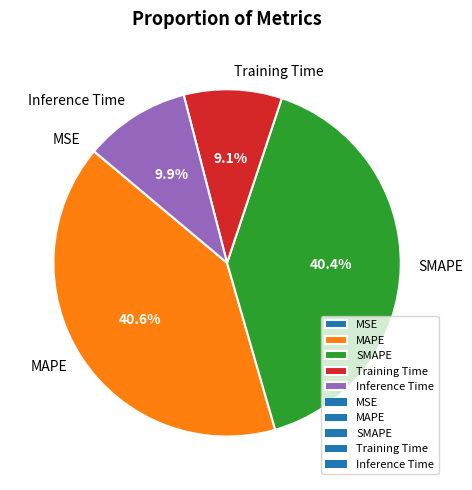

To the nearest percent, what percentage of the pie is SMAPE?

40%